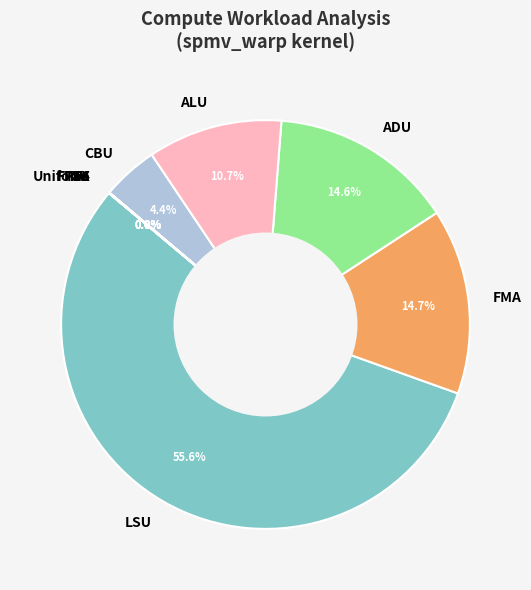

Is there any slice that represents more than half of the pie?

Yes